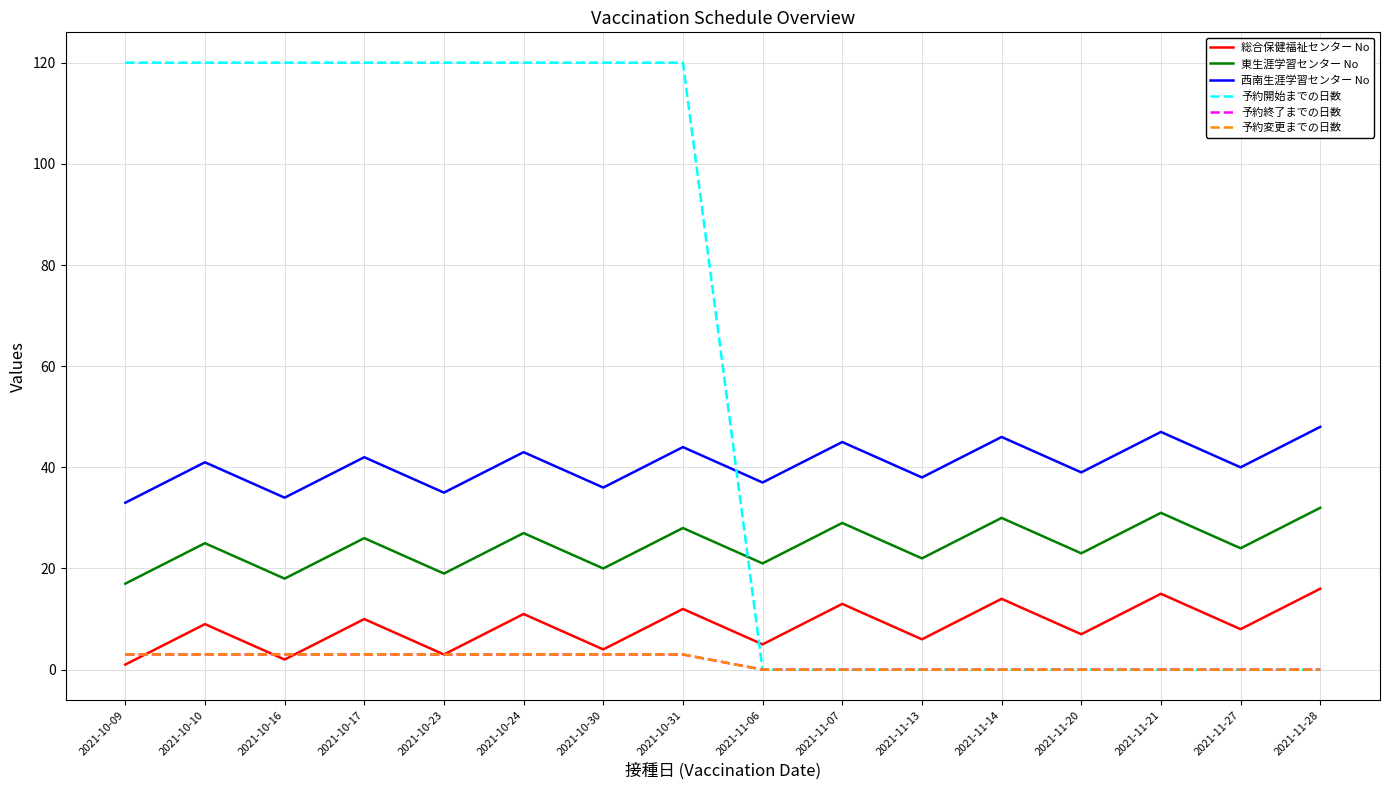

Which series has the widest spread of values?

予約開始までの日数